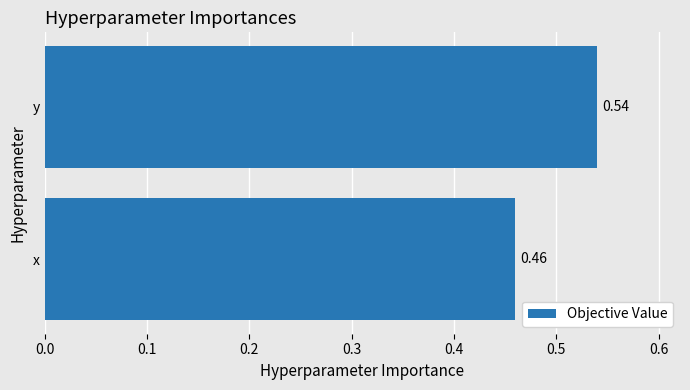

List the labels in order of value, largest first.

y, x